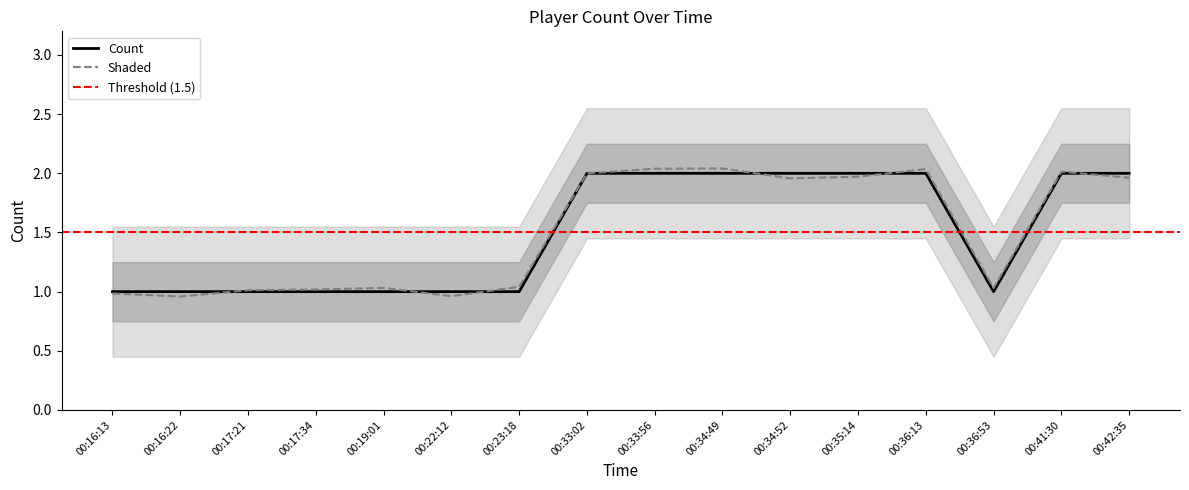

Reading left to right, what are all the values shown in this chart?

00:16:13=1	00:16:22=1	00:17:21=1	00:17:34=1	00:19:01=1	00:22:12=1	00:23:18=1	00:33:02=2	00:33:56=2	00:34:49=2	00:34:52=2	00:35:14=2	00:36:13=2	00:36:53=1	00:41:30=2	00:42:35=2